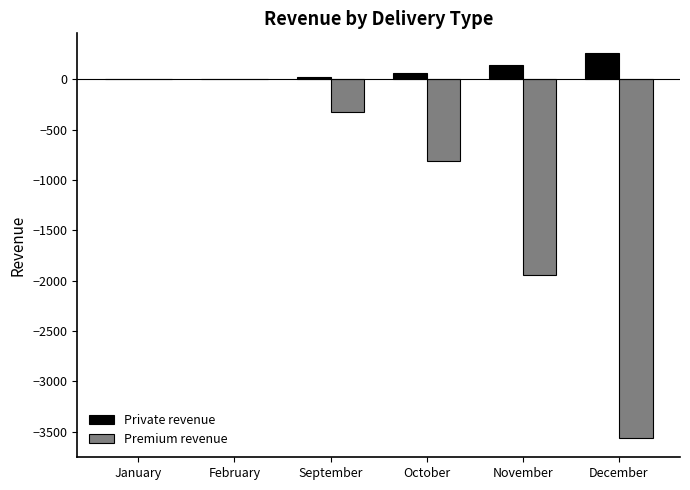

Which series changed the most between February and October?

Premium revenue